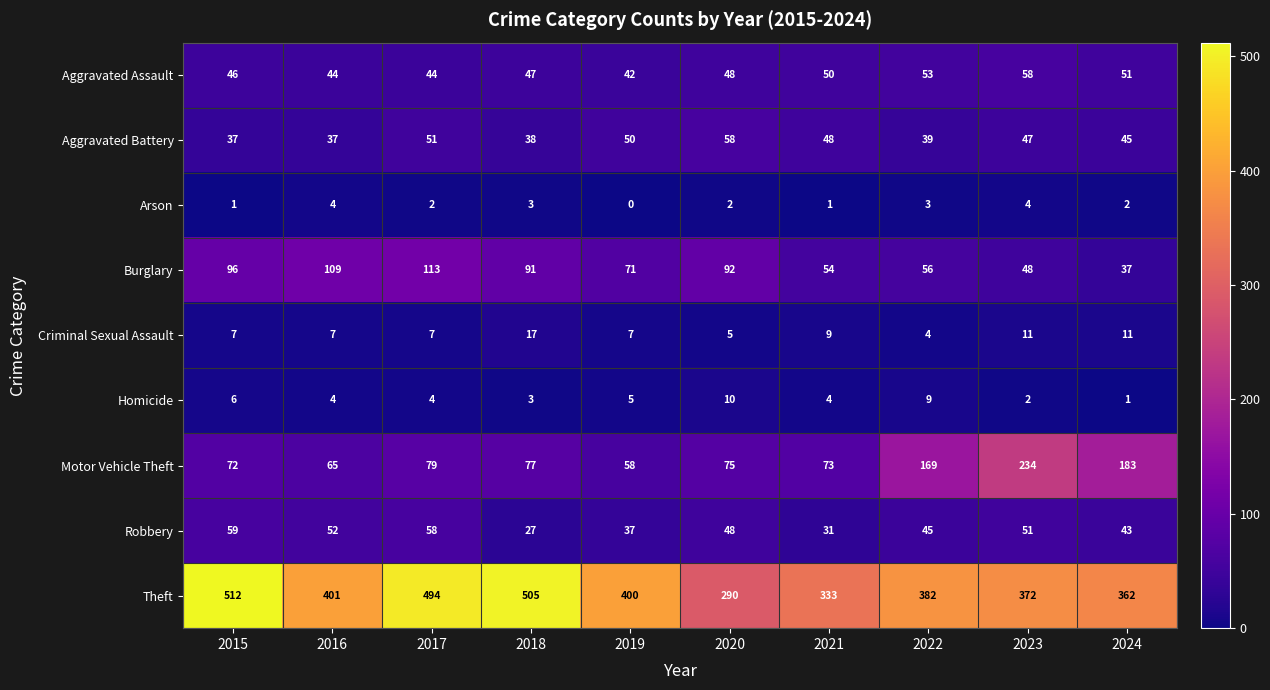

Which label corresponds to the largest value in the chart?

2015